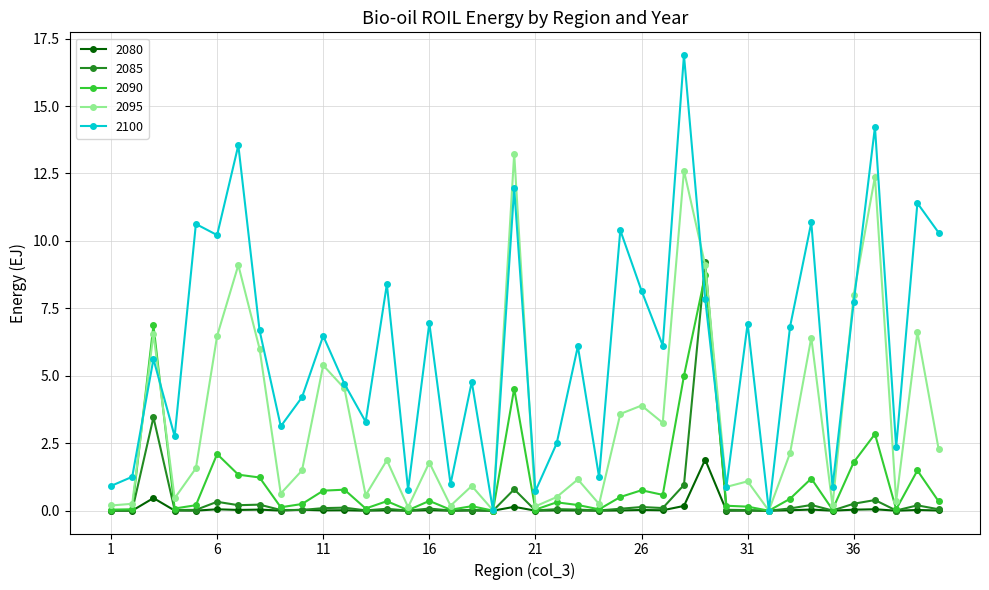

Which series has the widest spread of values?

2100